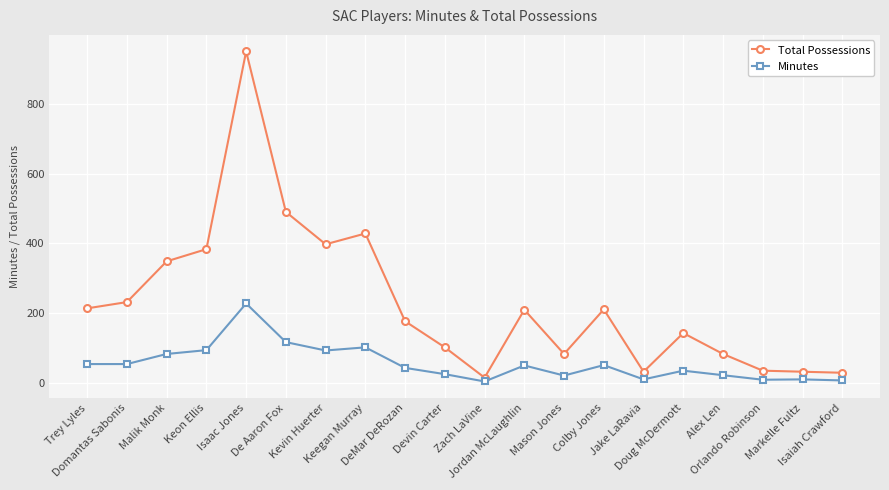

At how many categories does at least one series exceed 410?

3